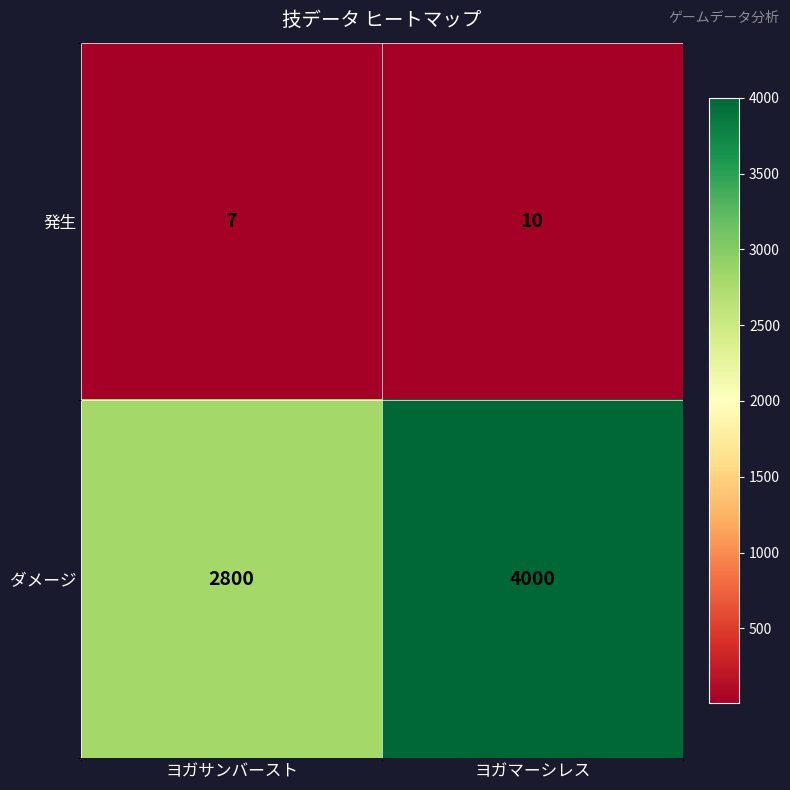

Which series has the largest total across all categories?

ダメージ